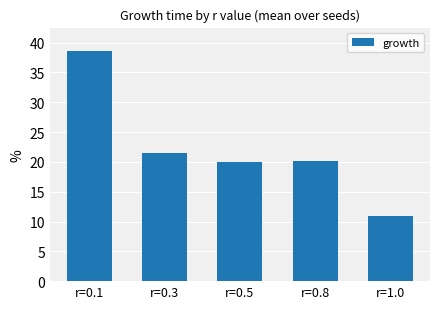

What is the sum of the values at r=0.3 and r=0.8?

41.6